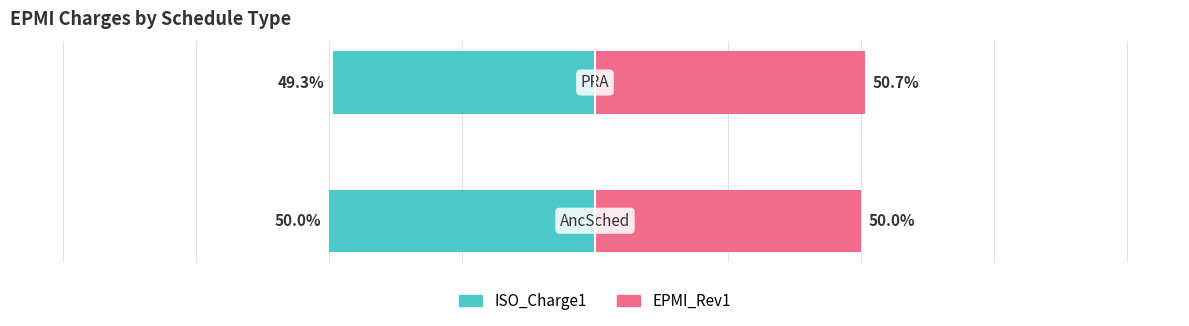

What is the sum of all ISO_Charge1 values?

-99.3